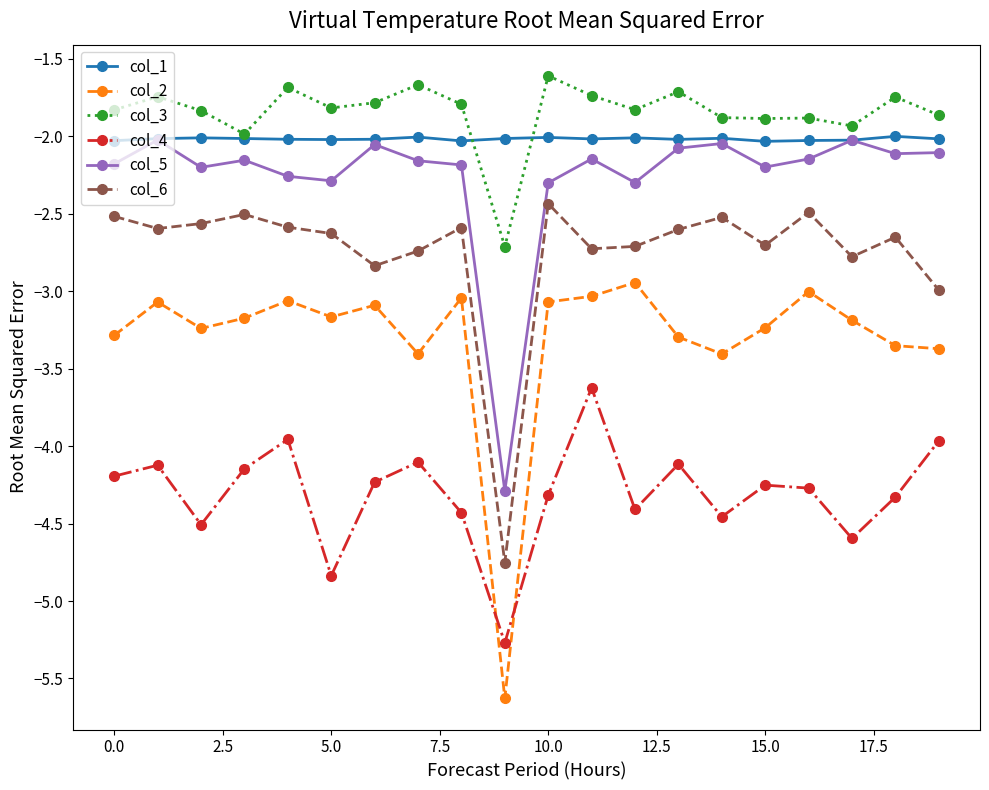

Which series has the largest total across all categories?

col_3